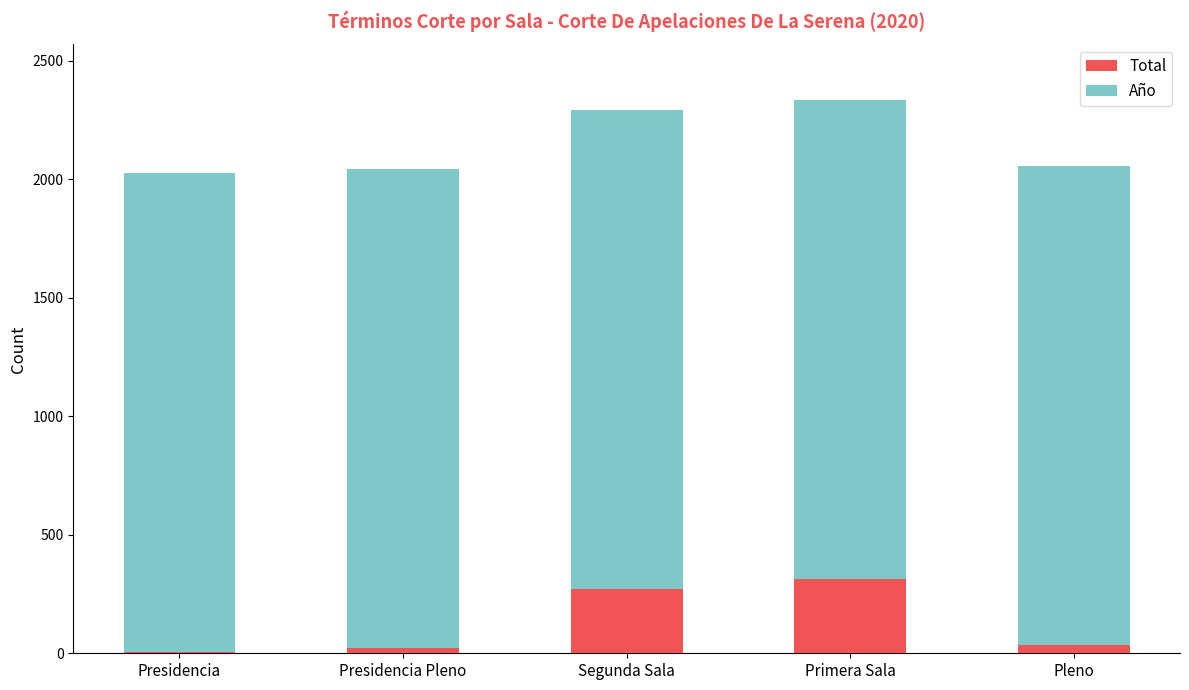

Where is Total nearest to the value 161?

Segunda Sala